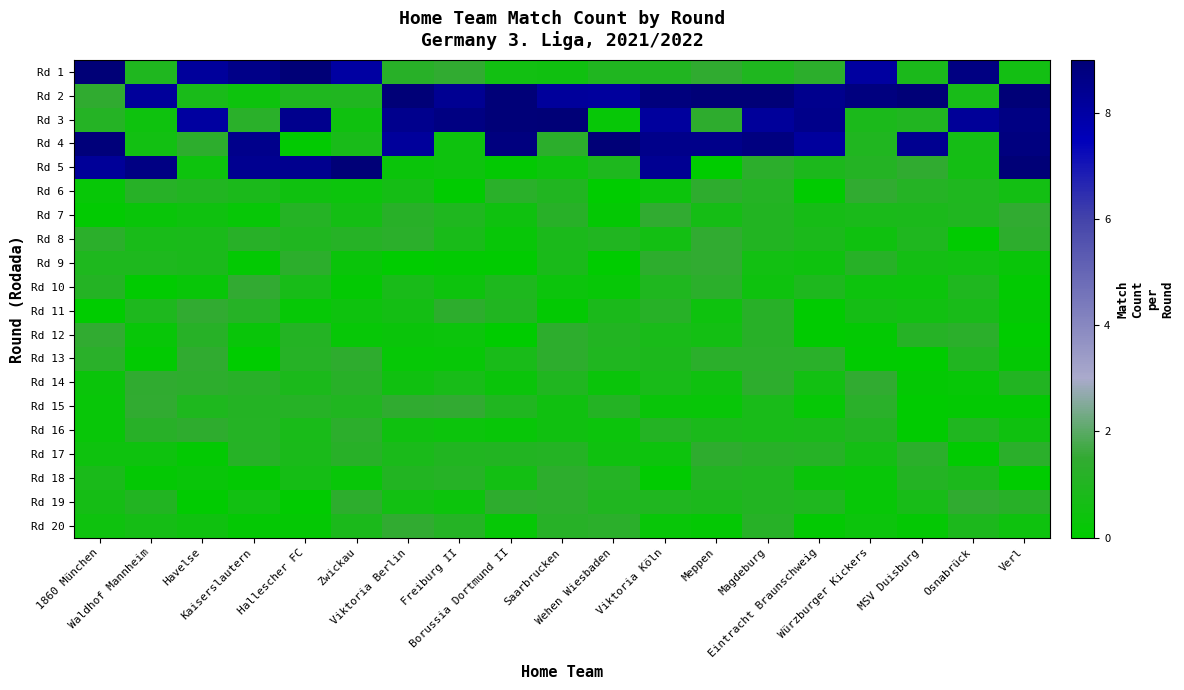

Reading left to right, extract all data points from this chart.

Rd 1: 1860 München=24.6	Waldhof Mannheim=0.9	Havelse=8.2	Kaiserslautern=8.6	Hallescher FC=9.3	Zwickau=8.0	Viktoria Berlin=1.2	Freiburg II=1.4	Borussia Dortmund II=0.6	Saarbrucken=0.5	Wehen Wiesbaden=1.0	Viktoria Köln=1.0	Meppen=1.4	Magdeburg=0.9	Eintracht Braunschweig=1.3	Würzburger Kickers=8.1	MSV Duisburg=0.8	Osnabrück=8.7	Verl=0.6
Rd 2: 1860 München=1.4	Waldhof Mannheim=8.2	Havelse=0.7	Kaiserslautern=0.4	Hallescher FC=0.9	Zwickau=1.0	Viktoria Berlin=9.3	Freiburg II=8.4	Borussia Dortmund II=8.9	Saarbrucken=8.2	Wehen Wiesbaden=8.1	Viktoria Köln=8.9	Meppen=9.4	Magdeburg=9.5	Eintracht Braunschweig=8.5	Würzburger Kickers=8.8	MSV Duisburg=9.1	Osnabrück=0.7	Verl=9.0
Rd 3: 1860 München=1.1	Waldhof Mannheim=0.4	Havelse=8.1	Kaiserslautern=1.2	Hallescher FC=8.5	Zwickau=0.5	Viktoria Berlin=8.5	Freiburg II=8.7	Borussia Dortmund II=9.0	Saarbrucken=9.4	Wehen Wiesbaden=0.2	Viktoria Köln=8.1	Meppen=1.4	Magdeburg=8.2	Eintracht Braunschweig=8.6	Würzburger Kickers=0.8	MSV Duisburg=1.0	Osnabrück=8.3	Verl=8.7
Rd 4: 1860 München=8.9	Waldhof Mannheim=0.5	Havelse=1.4	Kaiserslautern=8.5	Hallescher FC=0.1	Zwickau=0.8	Viktoria Berlin=8.2	Freiburg II=0.5	Borussia Dortmund II=8.8	Saarbrucken=1.3	Wehen Wiesbaden=9.3	Viktoria Köln=8.6	Meppen=8.6	Magdeburg=8.8	Eintracht Braunschweig=8.1	Würzburger Kickers=1.0	MSV Duisburg=8.4	Osnabrück=0.7	Verl=8.8
Rd 5: 1860 München=8.2	Waldhof Mannheim=8.7	Havelse=0.4	Kaiserslautern=8.4	Hallescher FC=8.5	Zwickau=9.4	Viktoria Berlin=0.3	Freiburg II=0.4	Borussia Dortmund II=0.1	Saarbrucken=0.4	Wehen Wiesbaden=0.9	Viktoria Köln=8.4	Meppen=0.0	Magdeburg=1.3	Eintracht Braunschweig=0.9	Würzburger Kickers=1.1	MSV Duisburg=1.4	Osnabrück=0.6	Verl=9.4
Rd 6: 1860 München=0.2	Waldhof Mannheim=1.2	Havelse=1.0	Kaiserslautern=0.8	Hallescher FC=0.5	Zwickau=0.4	Viktoria Berlin=0.6	Freiburg II=0.1	Borussia Dortmund II=1.3	Saarbrucken=1.0	Wehen Wiesbaden=0.0	Viktoria Köln=0.4	Meppen=1.4	Magdeburg=1.1	Eintracht Braunschweig=0.1	Würzburger Kickers=1.5	MSV Duisburg=1.1	Osnabrück=0.9	Verl=0.6
Rd 7: 1860 München=0.1	Waldhof Mannheim=0.3	Havelse=0.5	Kaiserslautern=0.2	Hallescher FC=1.1	Zwickau=0.6	Viktoria Berlin=1.2	Freiburg II=0.9	Borussia Dortmund II=0.5	Saarbrucken=1.2	Wehen Wiesbaden=0.2	Viktoria Köln=1.5	Meppen=0.6	Magdeburg=1.0	Eintracht Braunschweig=0.7	Würzburger Kickers=0.8	MSV Duisburg=0.8	Osnabrück=1.0	Verl=1.4
Rd 8: 1860 München=1.3	Waldhof Mannheim=0.8	Havelse=0.8	Kaiserslautern=1.2	Hallescher FC=1.0	Zwickau=1.1	Viktoria Berlin=1.3	Freiburg II=0.8	Borussia Dortmund II=0.3	Saarbrucken=0.8	Wehen Wiesbaden=1.0	Viktoria Köln=0.6	Meppen=1.4	Magdeburg=1.1	Eintracht Braunschweig=0.8	Würzburger Kickers=0.5	MSV Duisburg=0.9	Osnabrück=0.1	Verl=1.4
Rd 9: 1860 München=0.9	Waldhof Mannheim=0.9	Havelse=0.8	Kaiserslautern=0.1	Hallescher FC=1.3	Zwickau=0.3	Viktoria Berlin=0.0	Freiburg II=0.1	Borussia Dortmund II=0.1	Saarbrucken=0.8	Wehen Wiesbaden=0.0	Viktoria Köln=1.3	Meppen=1.4	Magdeburg=0.5	Eintracht Braunschweig=0.4	Würzburger Kickers=1.2	MSV Duisburg=0.6	Osnabrück=0.6	Verl=0.3
Rd 10: 1860 München=1.1	Waldhof Mannheim=0.1	Havelse=0.3	Kaiserslautern=1.5	Hallescher FC=0.7	Zwickau=0.1	Viktoria Berlin=0.8	Freiburg II=0.4	Borussia Dortmund II=0.9	Saarbrucken=0.4	Wehen Wiesbaden=0.2	Viktoria Köln=0.9	Meppen=1.3	Magdeburg=0.4	Eintracht Braunschweig=0.9	Würzburger Kickers=0.4	MSV Duisburg=0.4	Osnabrück=0.9	Verl=0.1
Rd 11: 1860 München=0.0	Waldhof Mannheim=0.9	Havelse=1.5	Kaiserslautern=1.2	Hallescher FC=0.2	Zwickau=0.4	Viktoria Berlin=0.6	Freiburg II=1.4	Borussia Dortmund II=1.0	Saarbrucken=0.1	Wehen Wiesbaden=0.8	Viktoria Köln=1.2	Meppen=0.4	Magdeburg=1.2	Eintracht Braunschweig=0.0	Würzburger Kickers=0.7	MSV Duisburg=0.5	Osnabrück=0.8	Verl=0.2
Rd 12: 1860 München=1.5	Waldhof Mannheim=0.3	Havelse=1.2	Kaiserslautern=0.3	Hallescher FC=1.1	Zwickau=0.2	Viktoria Berlin=0.3	Freiburg II=0.4	Borussia Dortmund II=0.0	Saarbrucken=1.3	Wehen Wiesbaden=1.0	Viktoria Köln=0.8	Meppen=0.6	Magdeburg=1.2	Eintracht Braunschweig=0.1	Würzburger Kickers=0.1	MSV Duisburg=1.1	Osnabrück=1.3	Verl=0.0
Rd 13: 1860 München=1.2	Waldhof Mannheim=0.1	Havelse=1.4	Kaiserslautern=0.0	Hallescher FC=1.1	Zwickau=1.4	Viktoria Berlin=0.2	Freiburg II=0.2	Borussia Dortmund II=0.8	Saarbrucken=1.4	Wehen Wiesbaden=1.0	Viktoria Köln=0.9	Meppen=1.3	Magdeburg=1.3	Eintracht Braunschweig=1.2	Würzburger Kickers=0.0	MSV Duisburg=0.0	Osnabrück=1.0	Verl=0.1
Rd 14: 1860 München=0.3	Waldhof Mannheim=1.4	Havelse=1.3	Kaiserslautern=1.2	Hallescher FC=0.8	Zwickau=1.2	Viktoria Berlin=0.5	Freiburg II=0.7	Borussia Dortmund II=0.3	Saarbrucken=0.9	Wehen Wiesbaden=0.3	Viktoria Köln=0.7	Meppen=0.5	Magdeburg=1.4	Eintracht Braunschweig=0.5	Würzburger Kickers=1.4	MSV Duisburg=0.2	Osnabrück=0.2	Verl=1.0
Rd 15: 1860 München=0.3	Waldhof Mannheim=1.4	Havelse=0.9	Kaiserslautern=1.1	Hallescher FC=1.2	Zwickau=1.0	Viktoria Berlin=1.4	Freiburg II=1.5	Borussia Dortmund II=1.0	Saarbrucken=0.5	Wehen Wiesbaden=1.1	Viktoria Köln=0.3	Meppen=0.3	Magdeburg=0.8	Eintracht Braunschweig=0.2	Würzburger Kickers=1.3	MSV Duisburg=0.1	Osnabrück=0.1	Verl=0.1
Rd 16: 1860 München=0.3	Waldhof Mannheim=1.2	Havelse=1.4	Kaiserslautern=1.1	Hallescher FC=0.7	Zwickau=1.3	Viktoria Berlin=0.5	Freiburg II=0.4	Borussia Dortmund II=0.3	Saarbrucken=0.5	Wehen Wiesbaden=0.4	Viktoria Köln=1.1	Meppen=0.8	Magdeburg=0.8	Eintracht Braunschweig=0.8	Würzburger Kickers=1.0	MSV Duisburg=0.1	Osnabrück=1.0	Verl=0.5
Rd 17: 1860 München=0.5	Waldhof Mannheim=0.5	Havelse=0.1	Kaiserslautern=1.2	Hallescher FC=0.8	Zwickau=1.2	Viktoria Berlin=0.8	Freiburg II=1.0	Borussia Dortmund II=1.0	Saarbrucken=1.1	Wehen Wiesbaden=0.5	Viktoria Köln=0.4	Meppen=1.4	Magdeburg=1.2	Eintracht Braunschweig=1.2	Würzburger Kickers=0.6	MSV Duisburg=1.3	Osnabrück=0.0	Verl=1.3
Rd 18: 1860 München=0.8	Waldhof Mannheim=0.1	Havelse=0.3	Kaiserslautern=0.1	Hallescher FC=0.6	Zwickau=0.3	Viktoria Berlin=1.1	Freiburg II=1.1	Borussia Dortmund II=0.6	Saarbrucken=1.3	Wehen Wiesbaden=1.1	Viktoria Köln=0.0	Meppen=1.0	Magdeburg=1.0	Eintracht Braunschweig=0.3	Würzburger Kickers=0.3	MSV Duisburg=1.1	Osnabrück=0.9	Verl=0.0
Rd 19: 1860 München=0.6	Waldhof Mannheim=1.0	Havelse=0.1	Kaiserslautern=0.5	Hallescher FC=0.0	Zwickau=1.3	Viktoria Berlin=0.5	Freiburg II=0.4	Borussia Dortmund II=1.4	Saarbrucken=1.3	Wehen Wiesbaden=1.0	Viktoria Köln=1.0	Meppen=0.9	Magdeburg=1.1	Eintracht Braunschweig=0.9	Würzburger Kickers=0.2	MSV Duisburg=0.7	Osnabrück=1.4	Verl=1.2
Rd 20: 1860 München=0.4	Waldhof Mannheim=0.7	Havelse=0.5	Kaiserslautern=0.2	Hallescher FC=0.2	Zwickau=0.8	Viktoria Berlin=1.5	Freiburg II=1.1	Borussia Dortmund II=0.2	Saarbrucken=1.2	Wehen Wiesbaden=1.3	Viktoria Köln=0.3	Meppen=0.1	Magdeburg=1.2	Eintracht Braunschweig=0.1	Würzburger Kickers=0.4	MSV Duisburg=0.1	Osnabrück=0.9	Verl=0.4